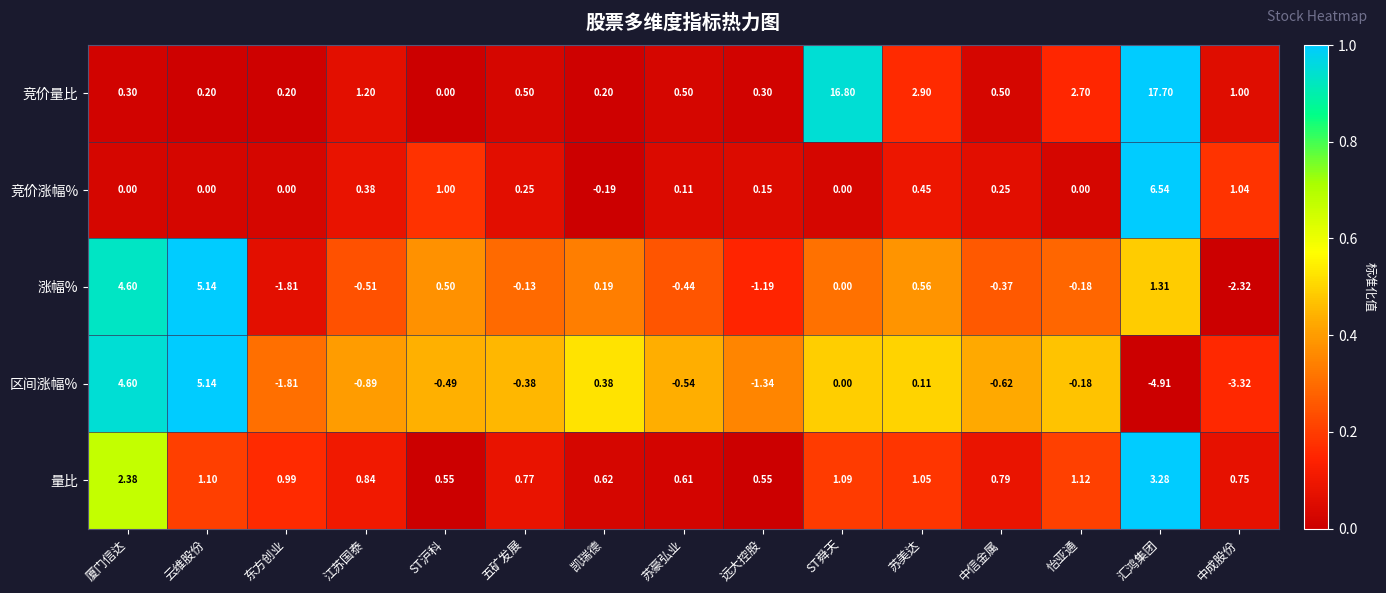

How many categories are shown in the chart?

15